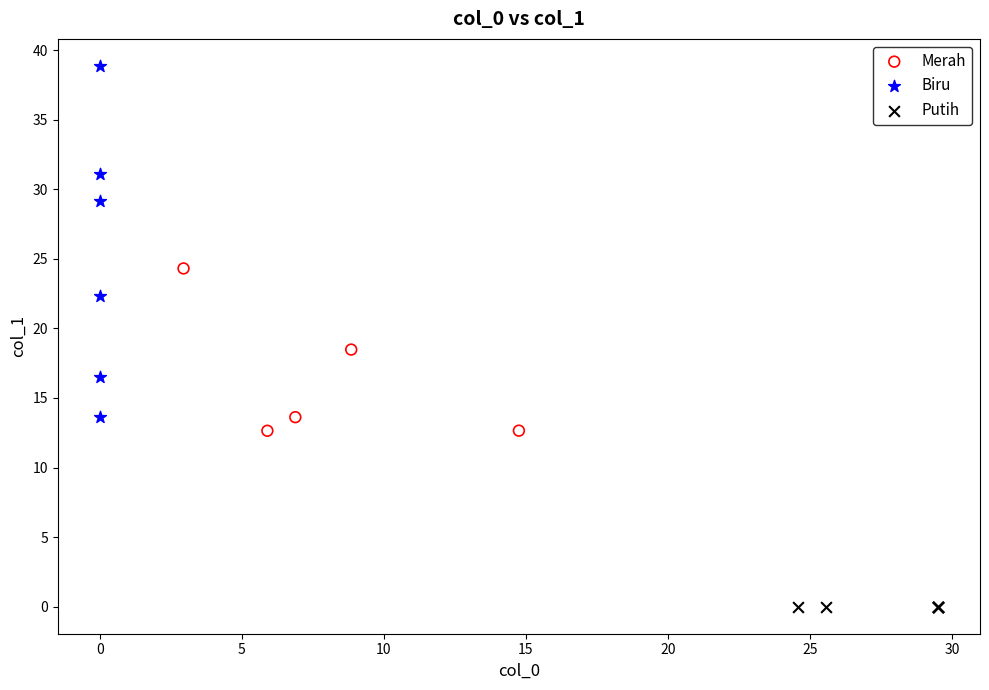

Which series has the widest spread of Y values?

Biru